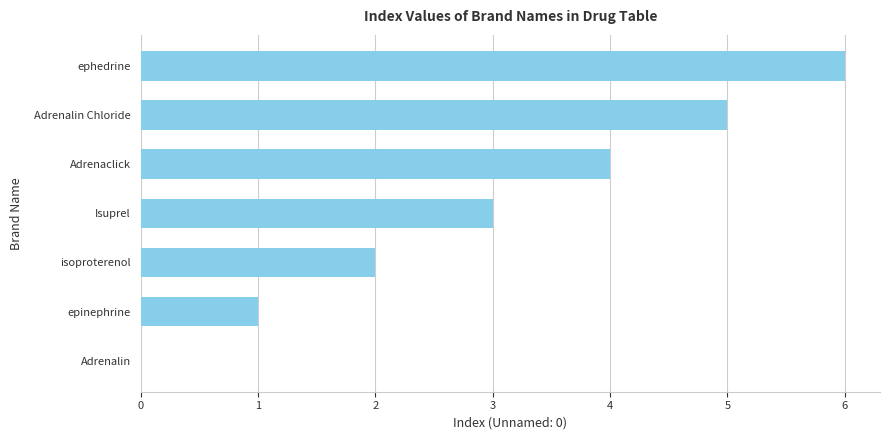

What is the difference between the values at Adrenalin and ephedrine?

6